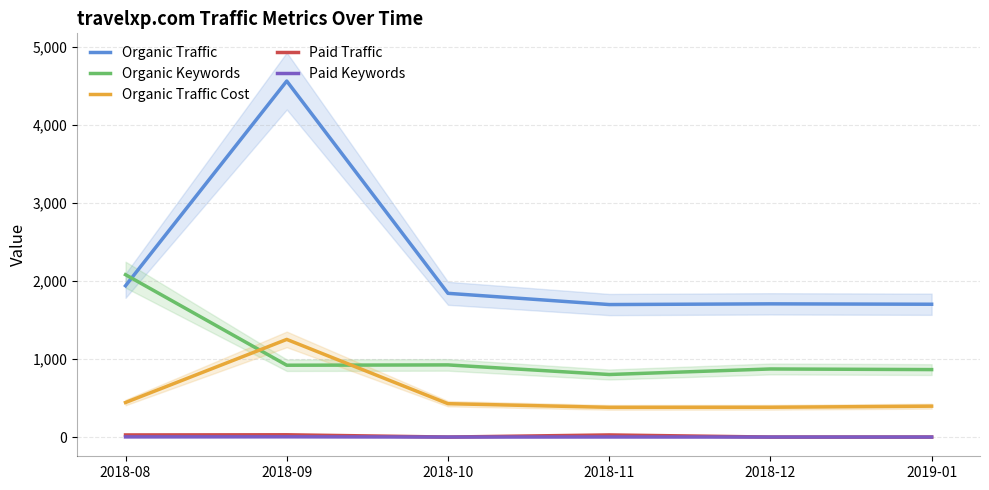

What are all the series names shown in the legend?

Organic Traffic, Organic Keywords, Organic Traffic Cost, Paid Traffic, Paid Keywords